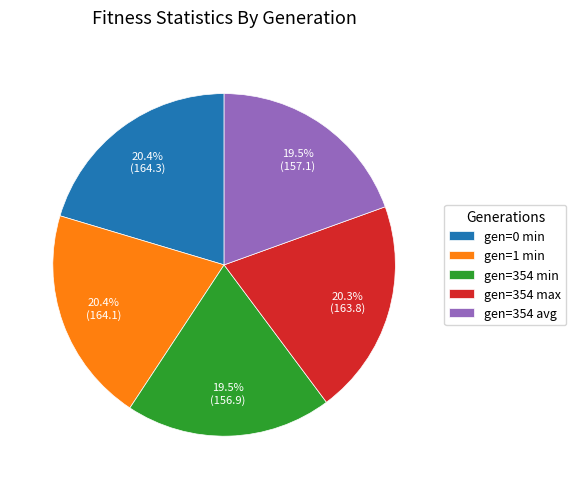

Combined, do gen=354 min and gen=0 min account for over 50%?

No